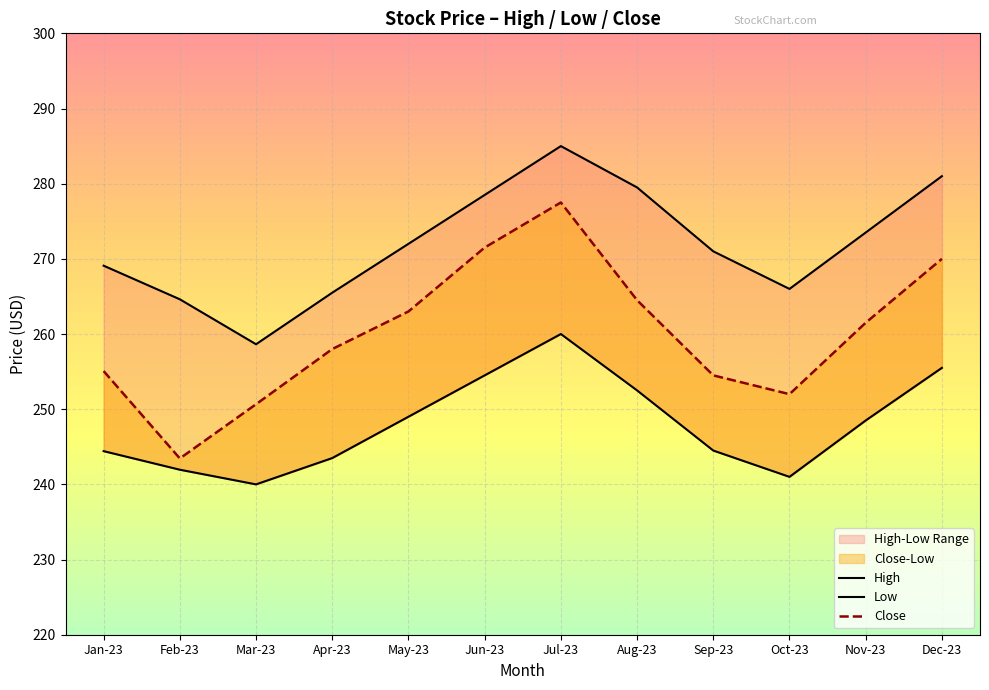

True or false: Low and High intersect in this chart.

False